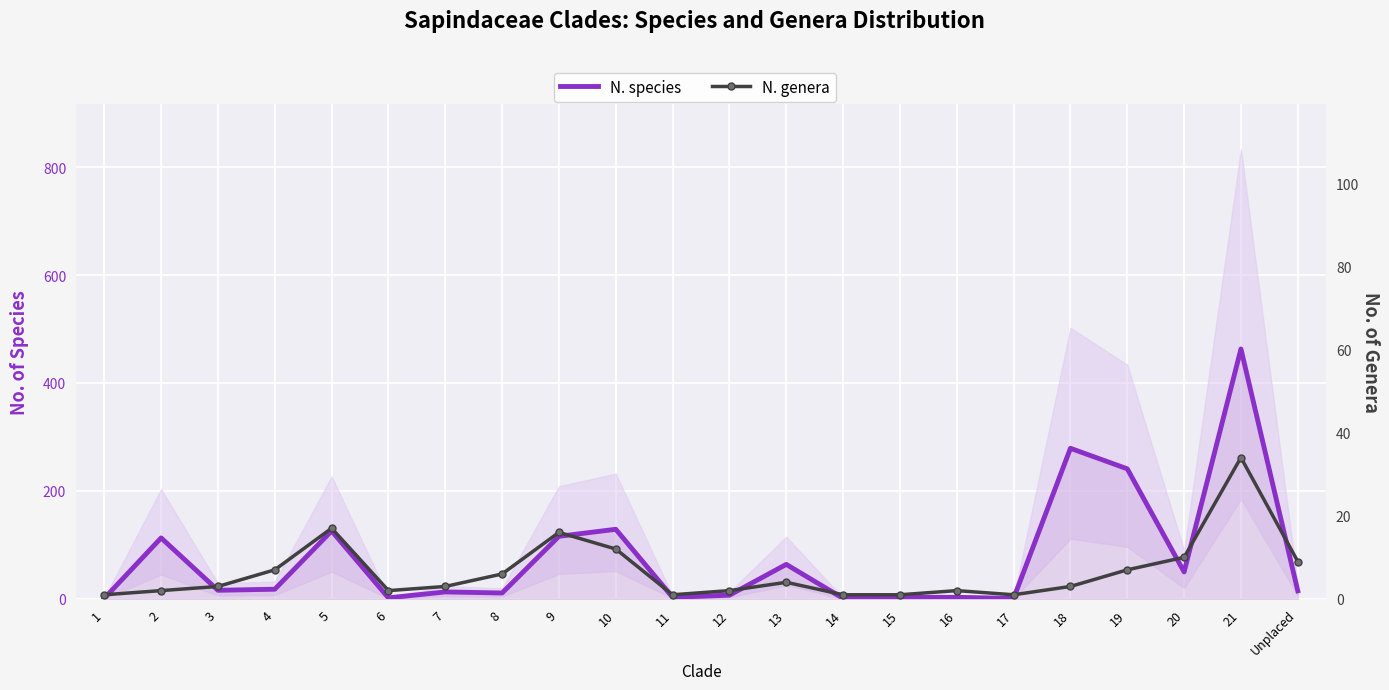

Is it true that N. species equals 69 at 20?

False